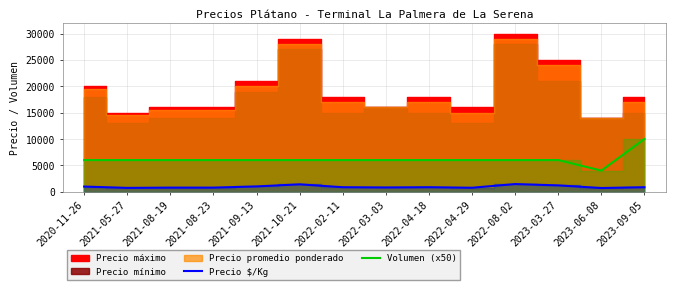

What is the value of the Precio $/Kg point at the 2nd from the left?

725